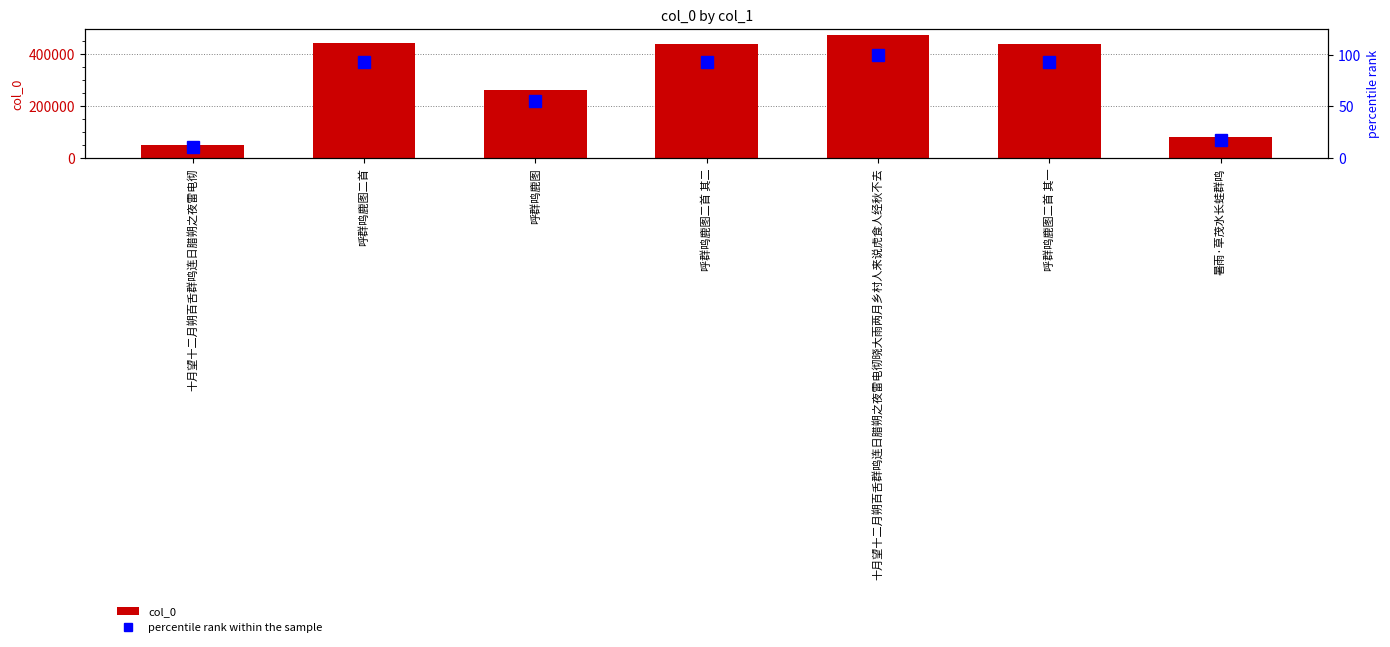

How many groups of bars are there?

7